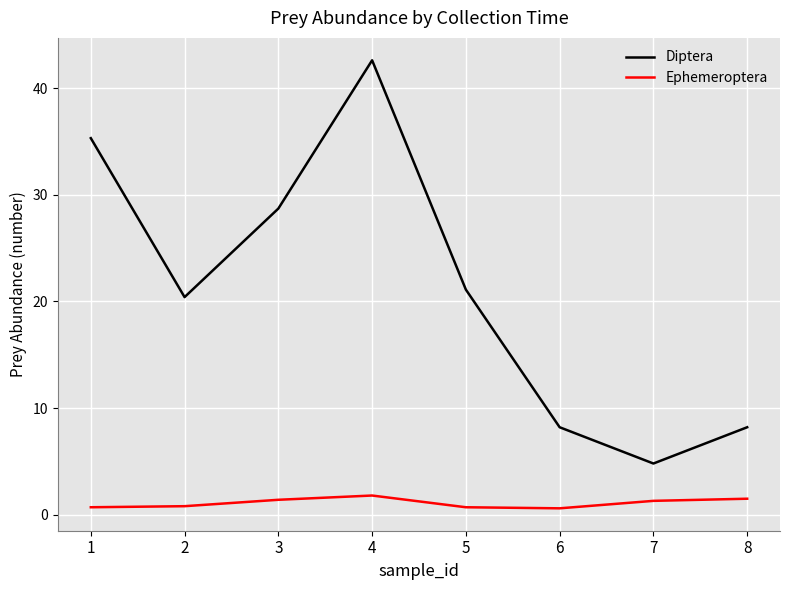

The value of Diptera at 2 is 28.3. True or false?

False